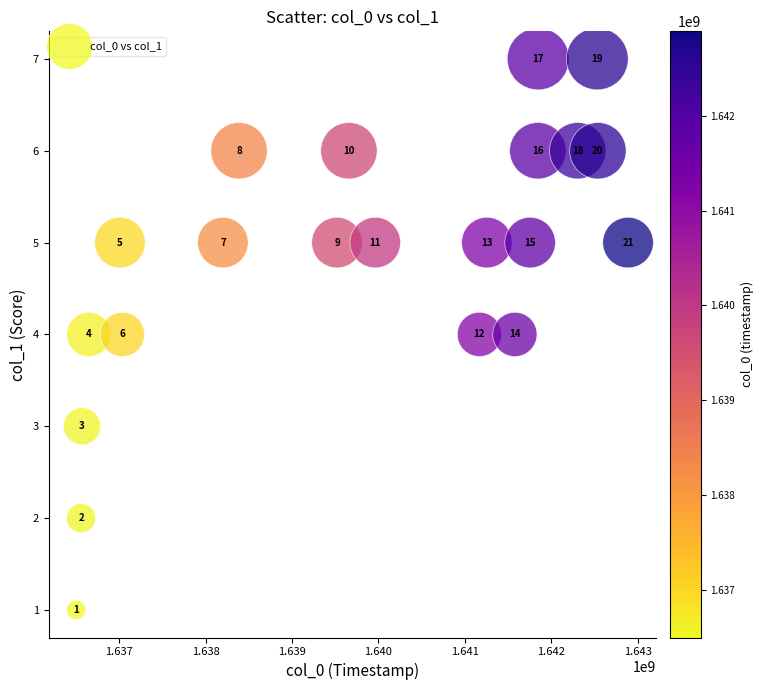

What is the range of Y values (max minus min)?

6